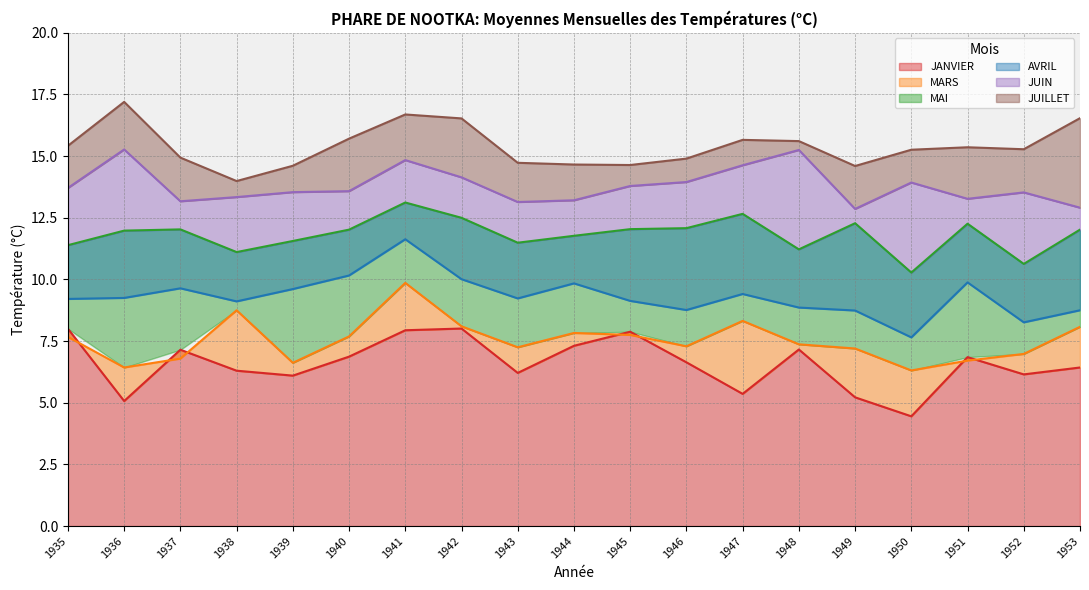

At which category does the chart reach its minimum across all series?

1950